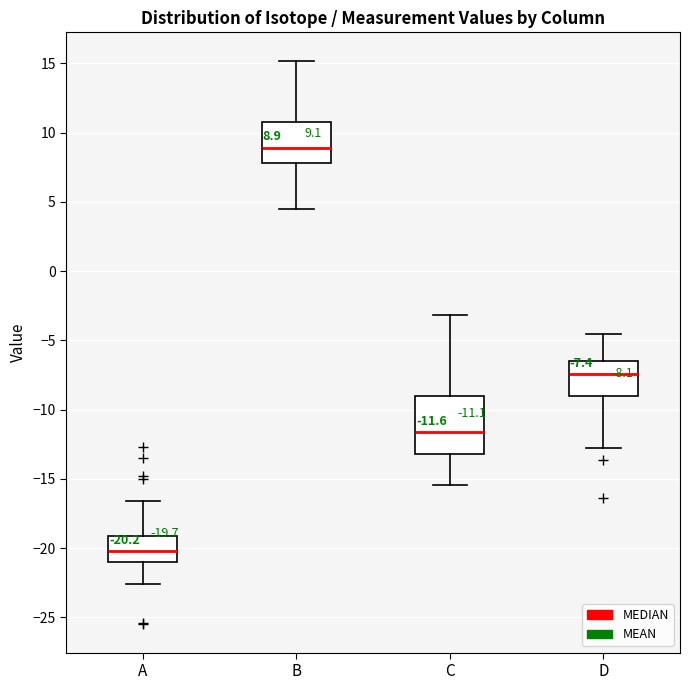

Which box is the tallest, from its lower edge to its upper edge?

C